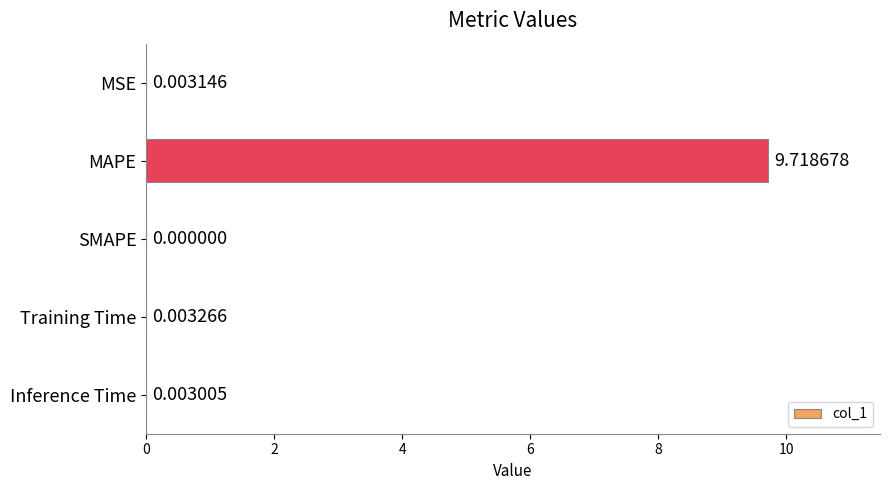

What is the sum of all values?

9.7